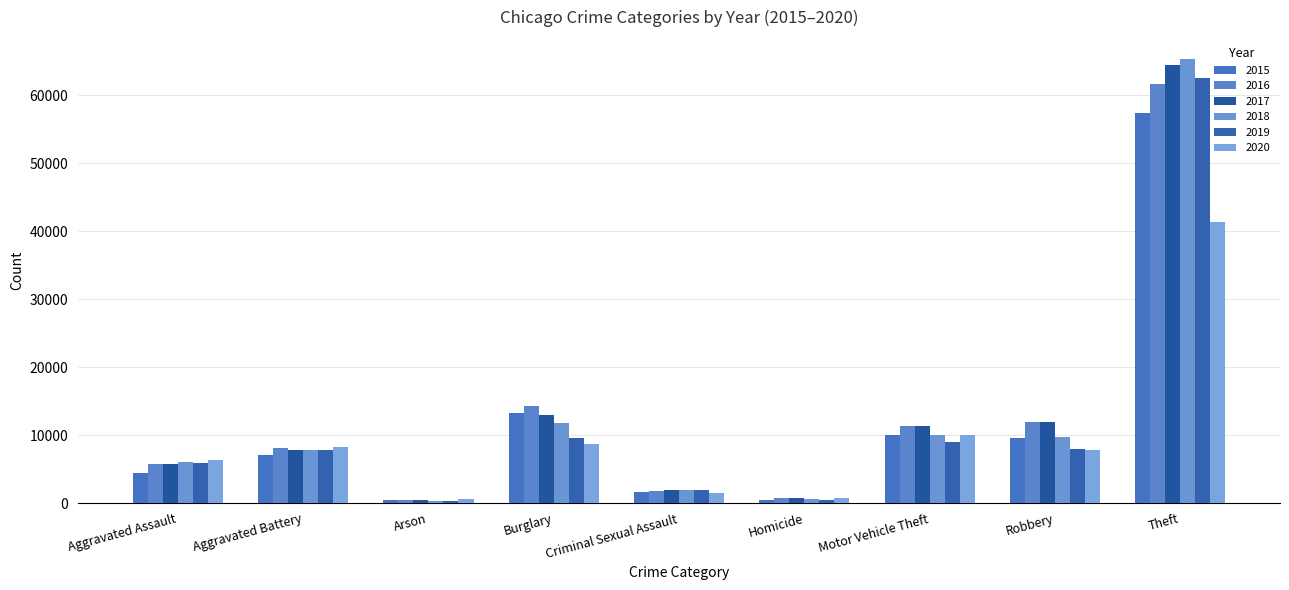

Count the number of categories in the chart.

9